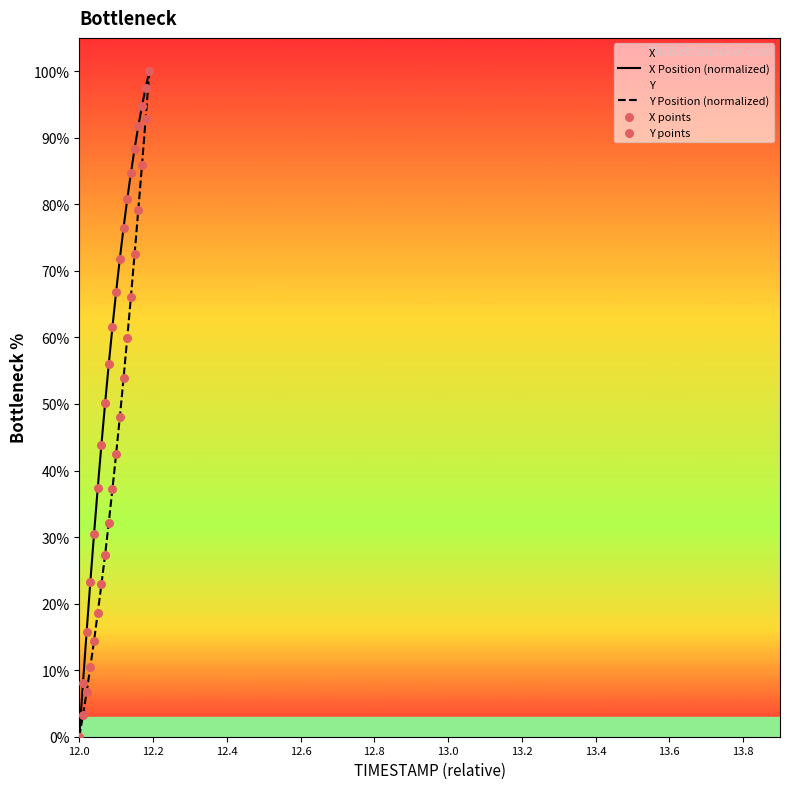

Which series has the largest Y range (max minus min)?

X Position (normalized)